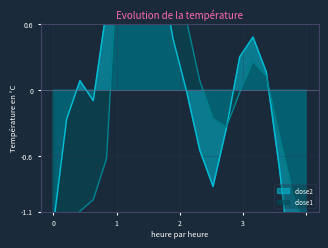

How many values in close2 are above zero?

10